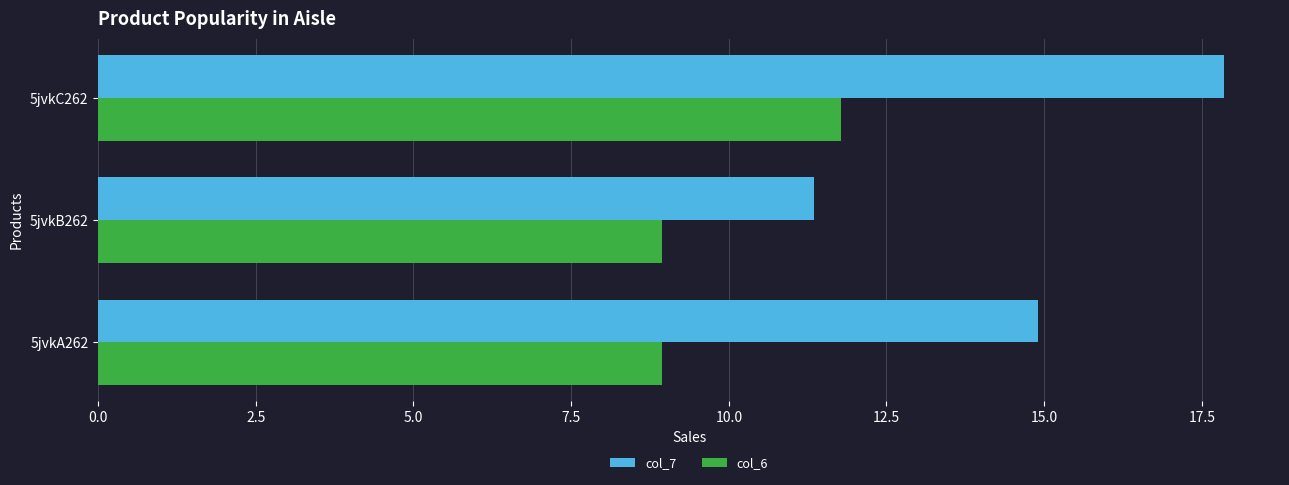

List the series in order of their overall mean, lowest first.

col_6, col_7